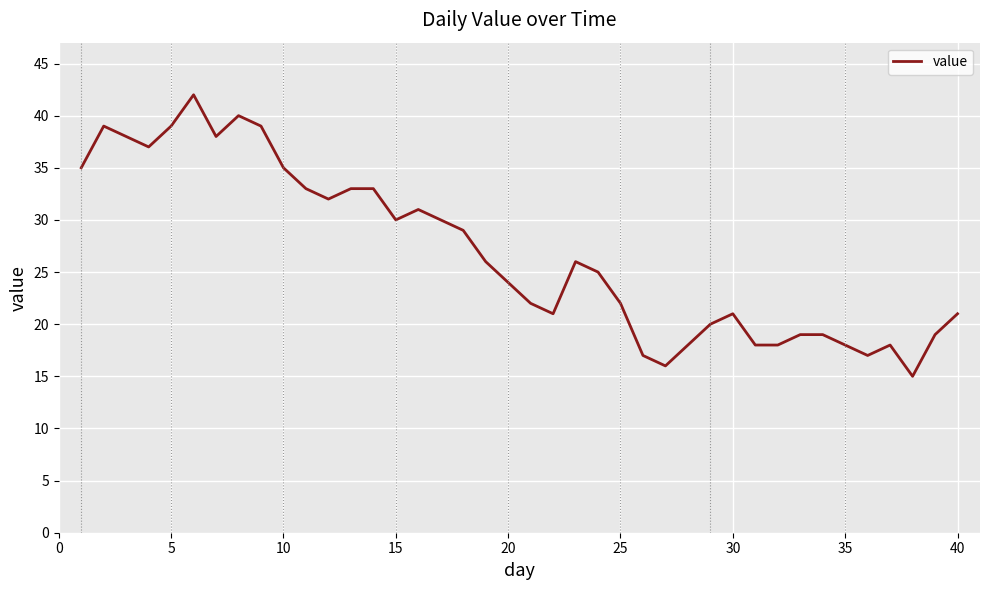

Count the number of categories in the chart.

40